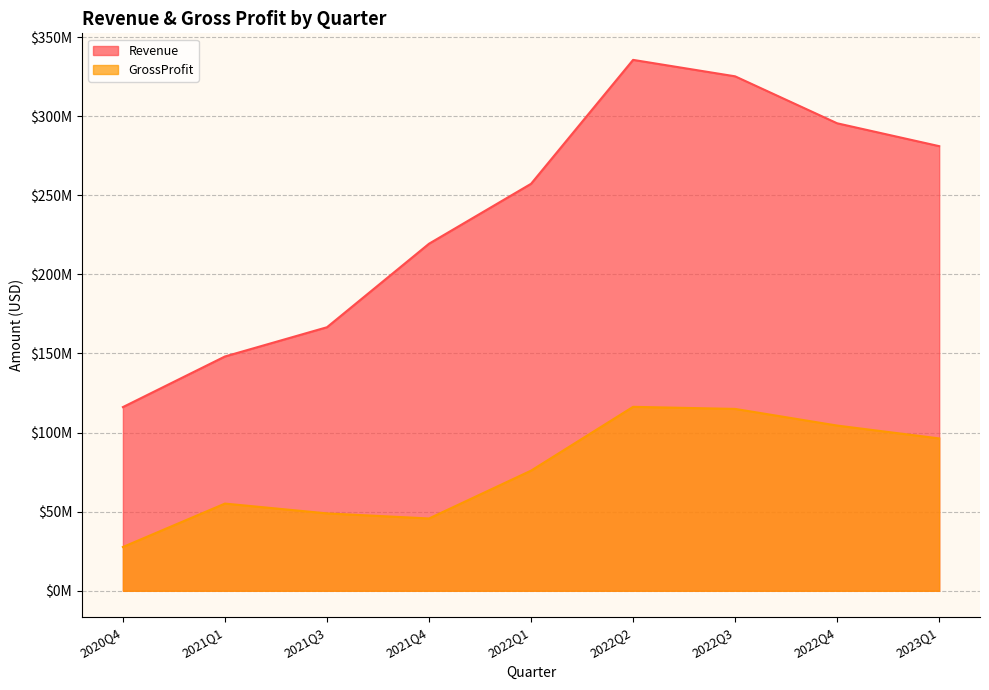

True or false: Revenue has a value of 178379007 at 2022Q4.

False